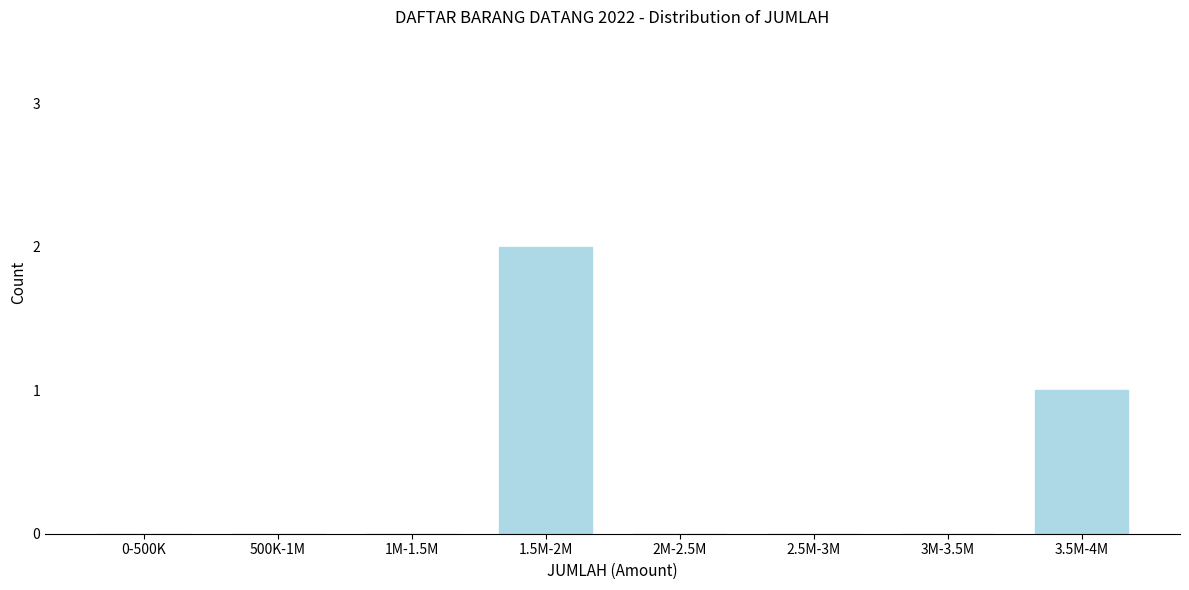

Reading left to right, extract all data points from this chart.

0-500K=0	500K-1M=0	1M-1.5M=0	1.5M-2M=2	2M-2.5M=0	2.5M-3M=0	3M-3.5M=0	3.5M-4M=1